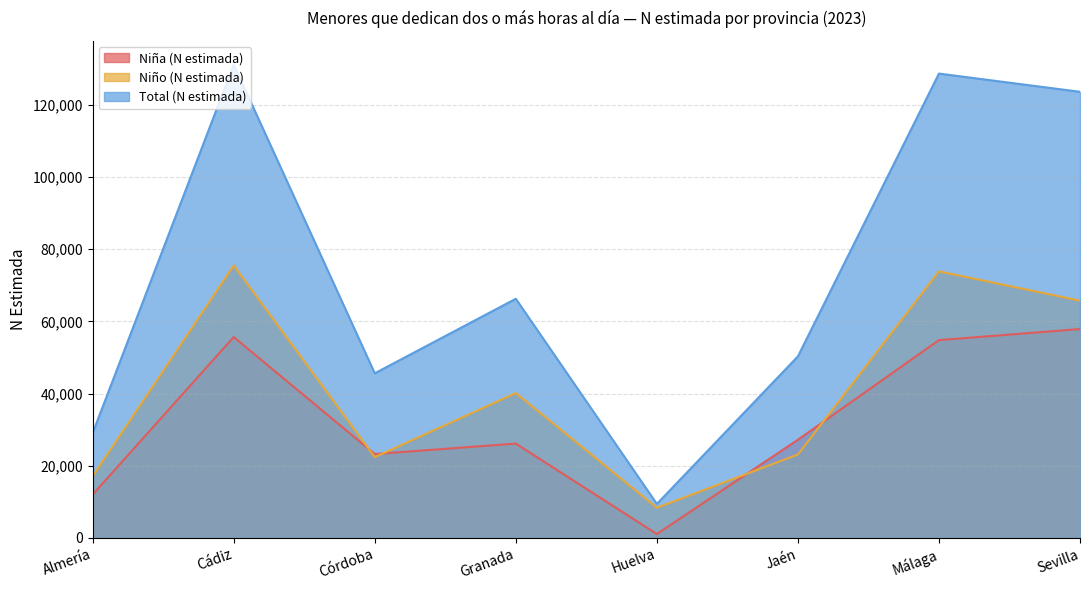

The Niño (N estimada) series shows 75490 at Cádiz. True or false?

True